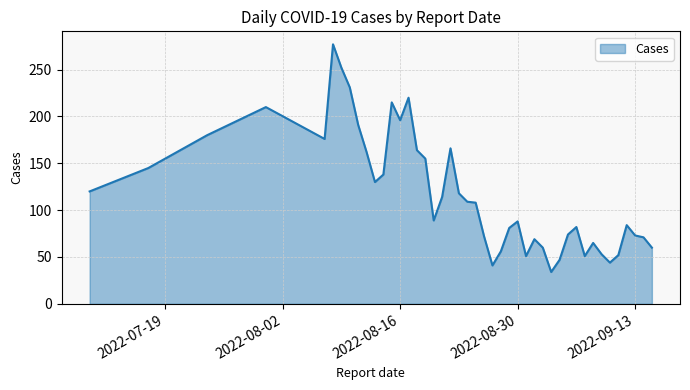

True or false: there are more than 2 points higher than both neighbors.

True